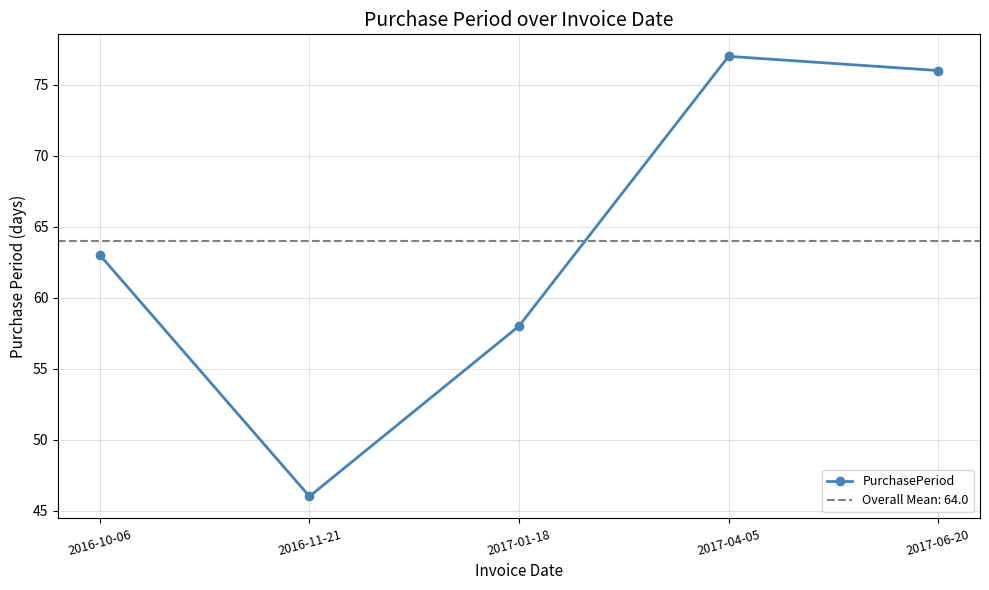

What is the difference between the second highest and minimum values?

30